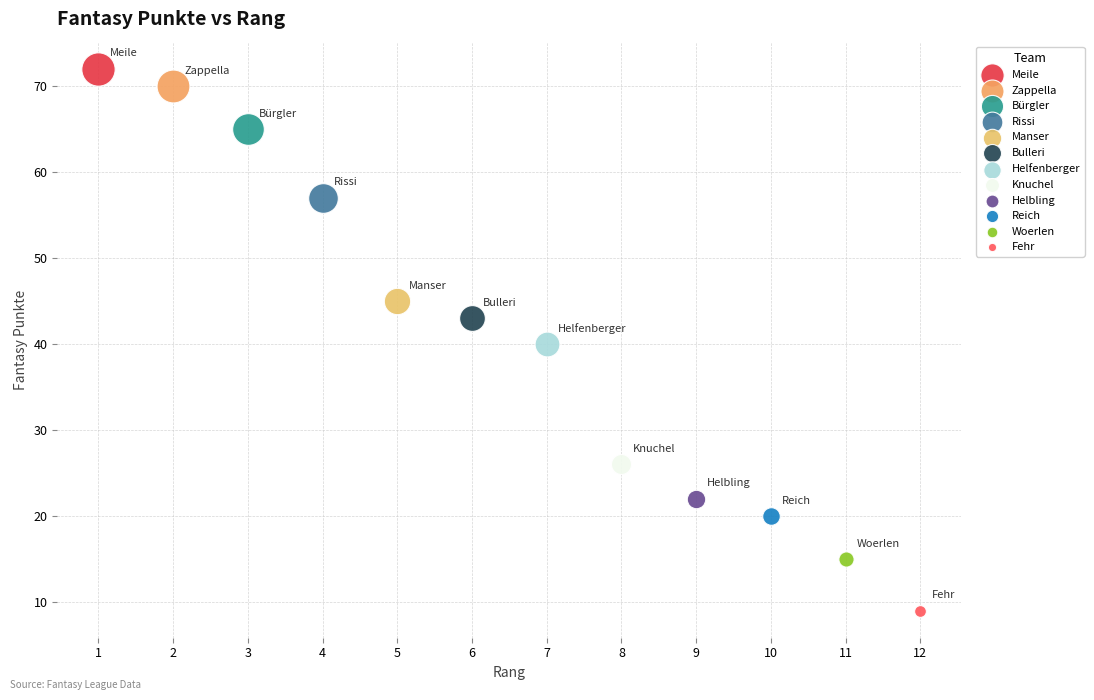

Which series contains the lowest Y value?

Fehr